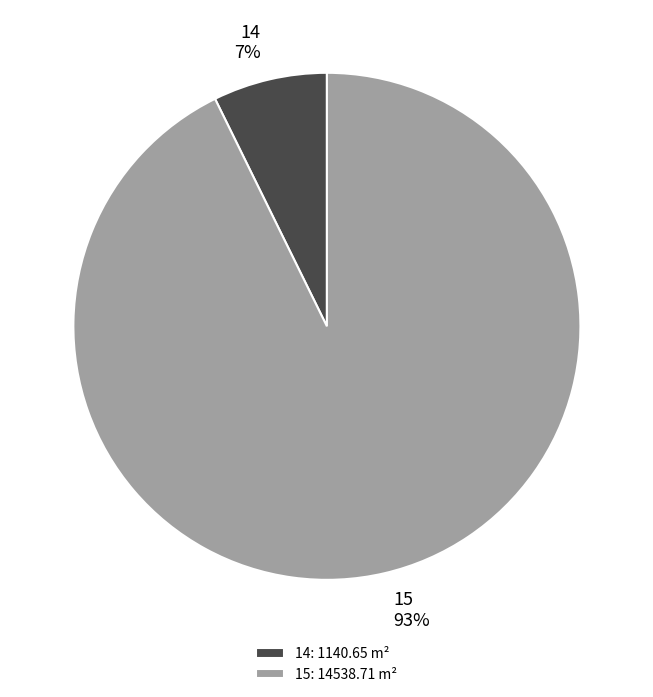

Is it true that 14 is 20% of the pie?

False